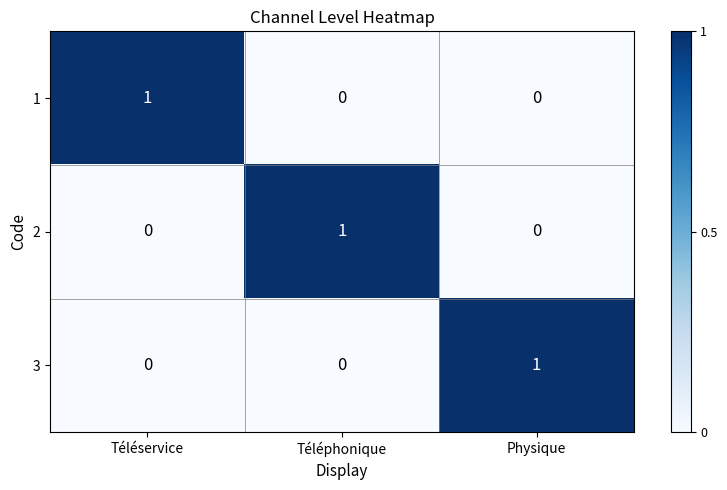

At how many categories does at least one series exceed 0?

3